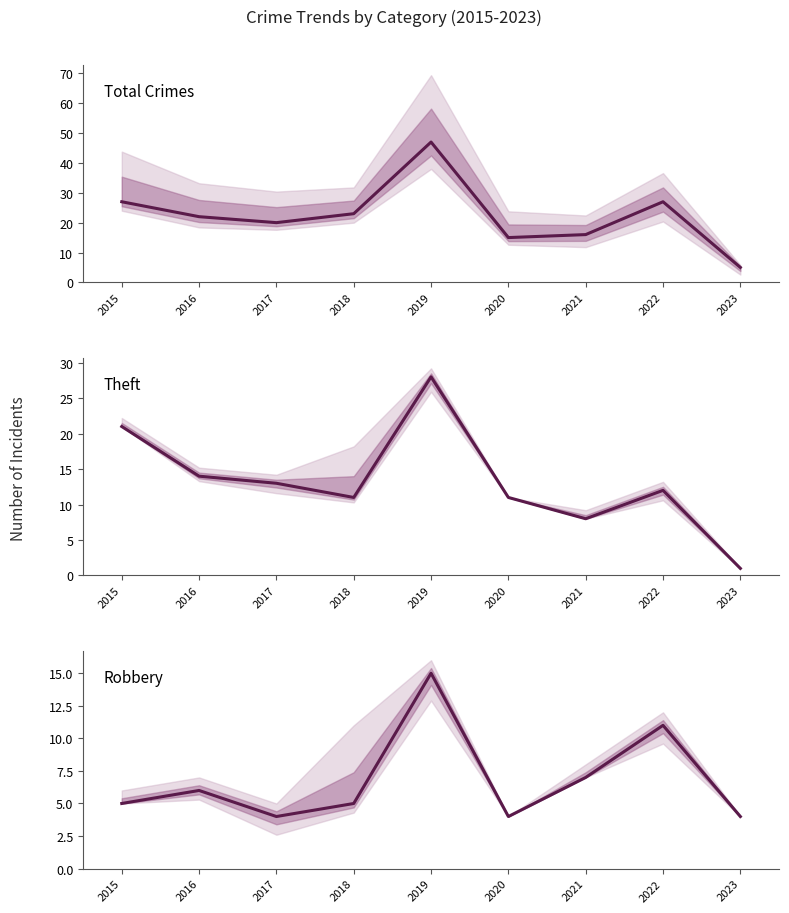

Reading left to right, transcribe all the data shown in this chart.

Total Crimes: 2015=27	2016=22	2017=20	2018=23	2019=47	2020=15	2021=16	2022=27	2023=5
Theft: 2015=21	2016=14	2017=13	2018=11	2019=28	2020=11	2021=8	2022=12	2023=1
Robbery: 2015=5	2016=6	2017=4	2018=5	2019=15	2020=4	2021=7	2022=11	2023=4